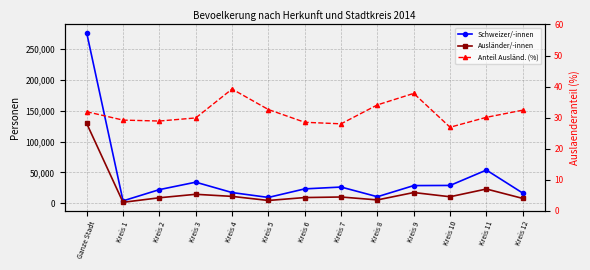

At Kreis 12, list the series in order from largest to smallest.

Schweizer/-innen, Ausländer/-innen, Anteil Ausländ. (%)